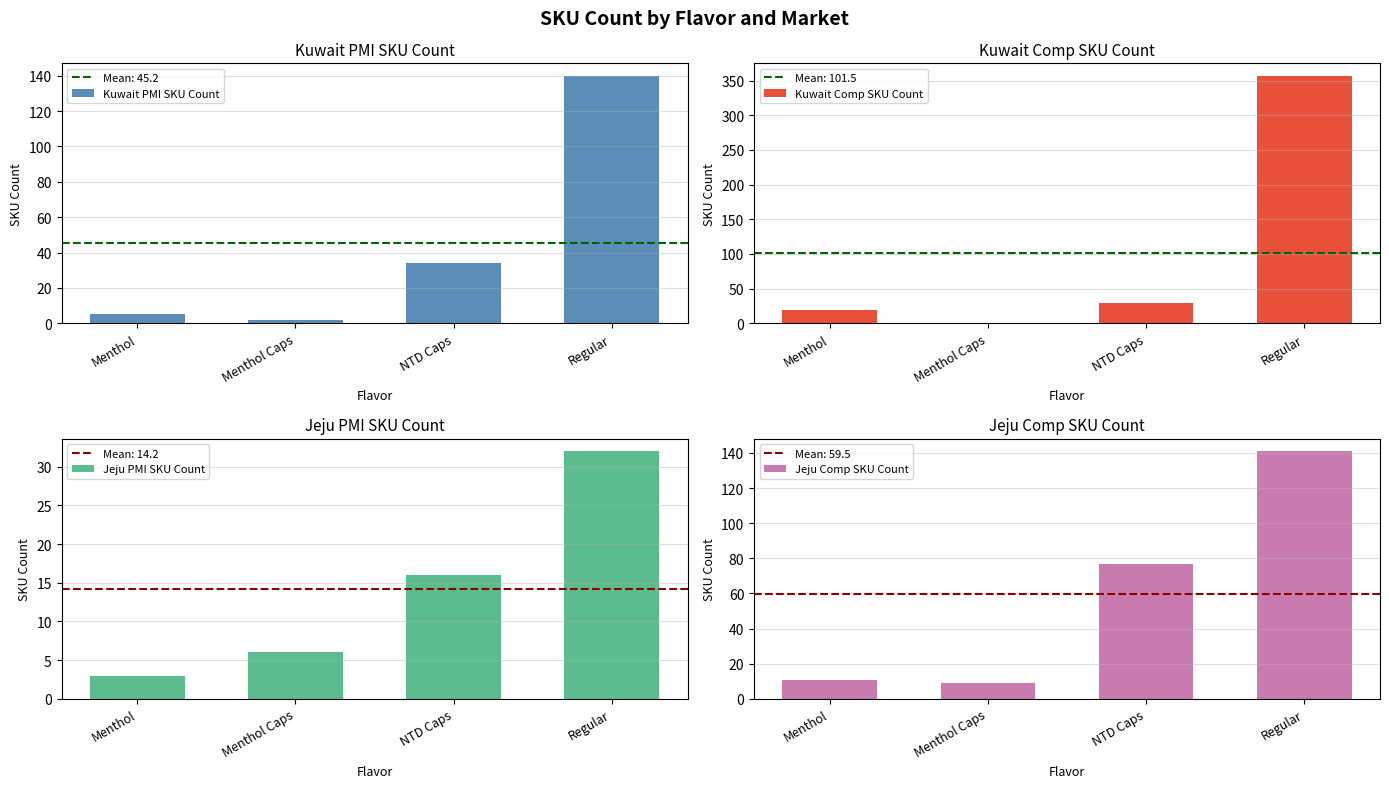

Are the bars grouped side by side (vs. stacked)?

Yes